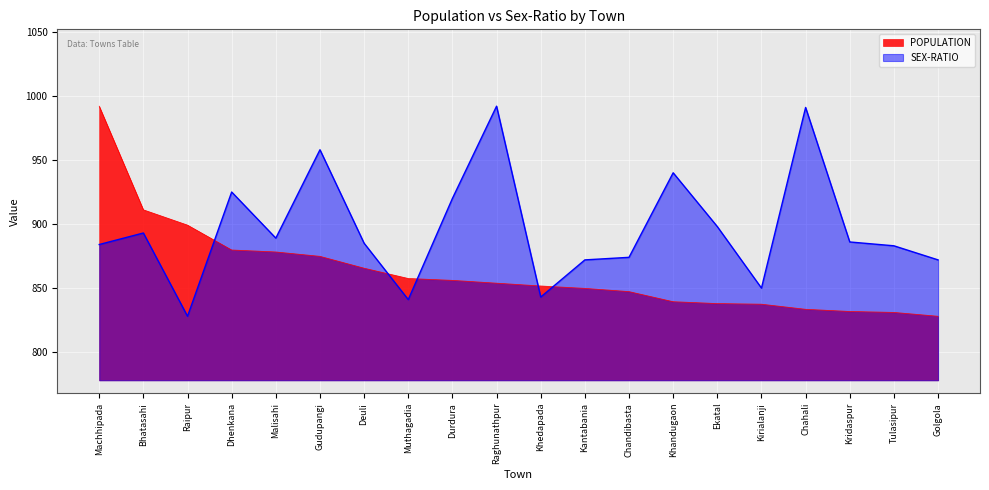

After their last crossing, which series has the higher values: SEX-RATIO or POPULATION?

SEX-RATIO